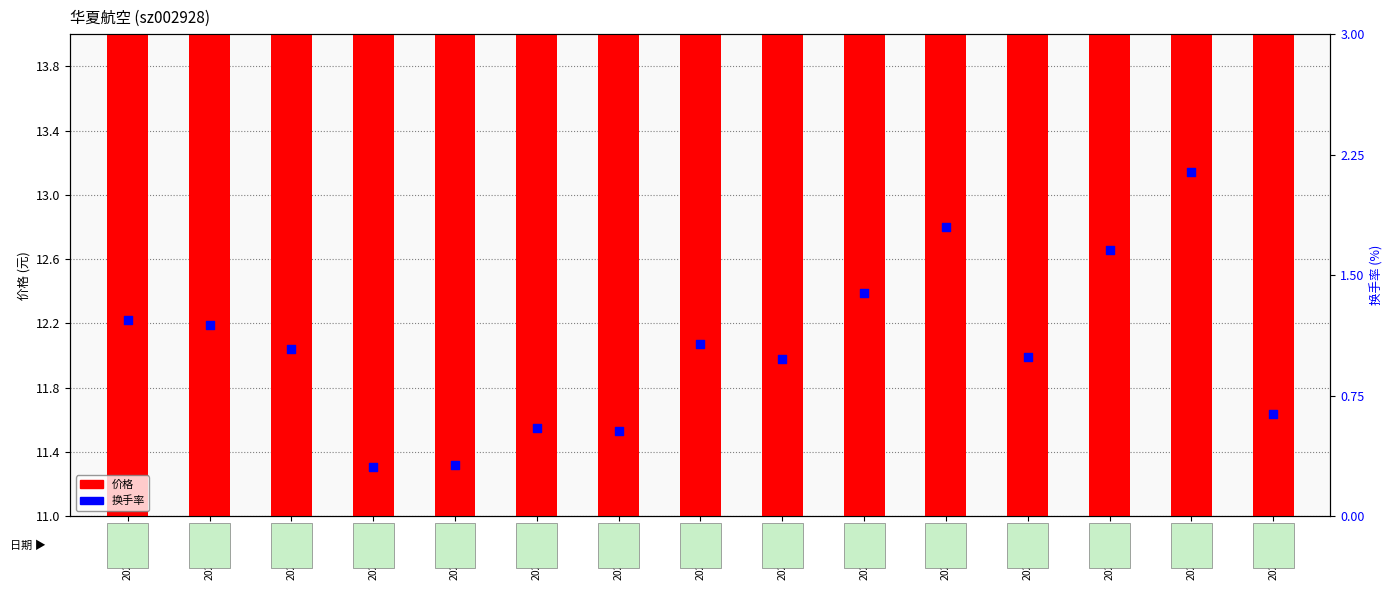

At how many categories does at least one series exceed 4?

15